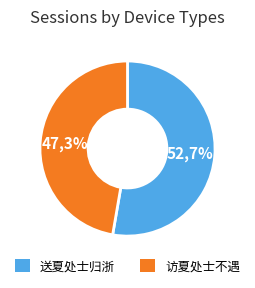

What percentage is the 访夏处士不遇 slice, to the nearest percent?

47%